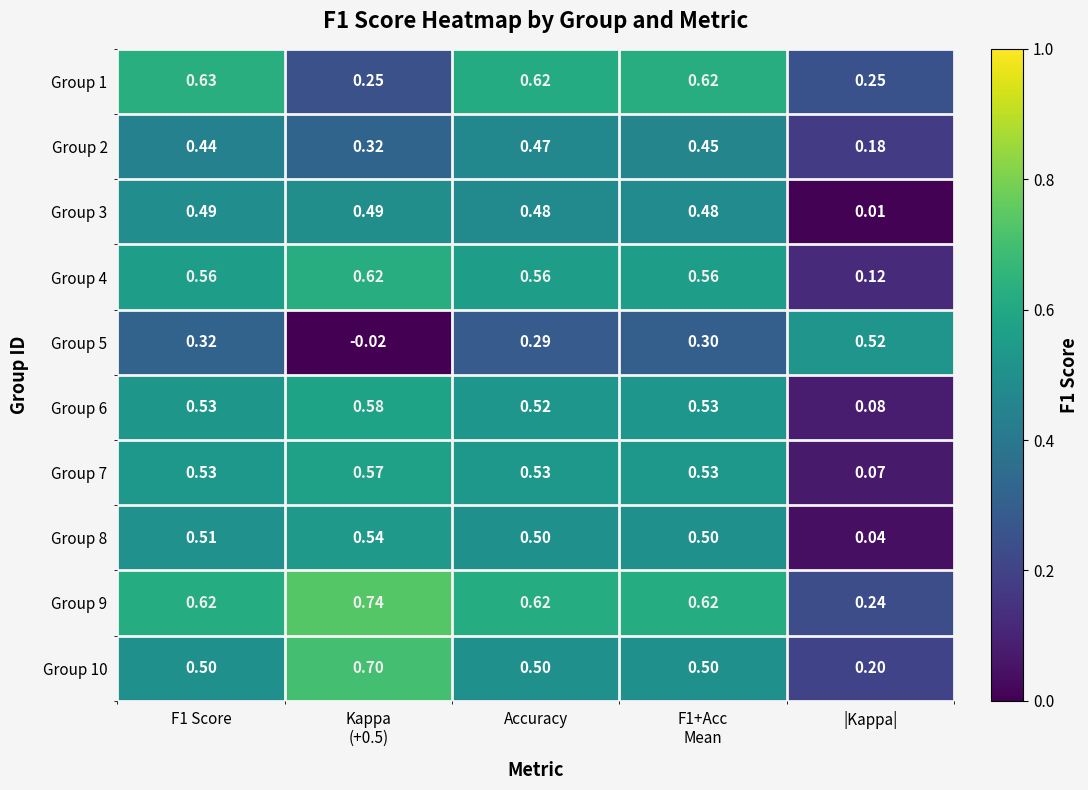

At |Kappa|, list the series in order from smallest to largest.

Group 3, Group 8, Group 7, Group 6, Group 4, Group 2, Group 10, Group 9, Group 1, Group 5